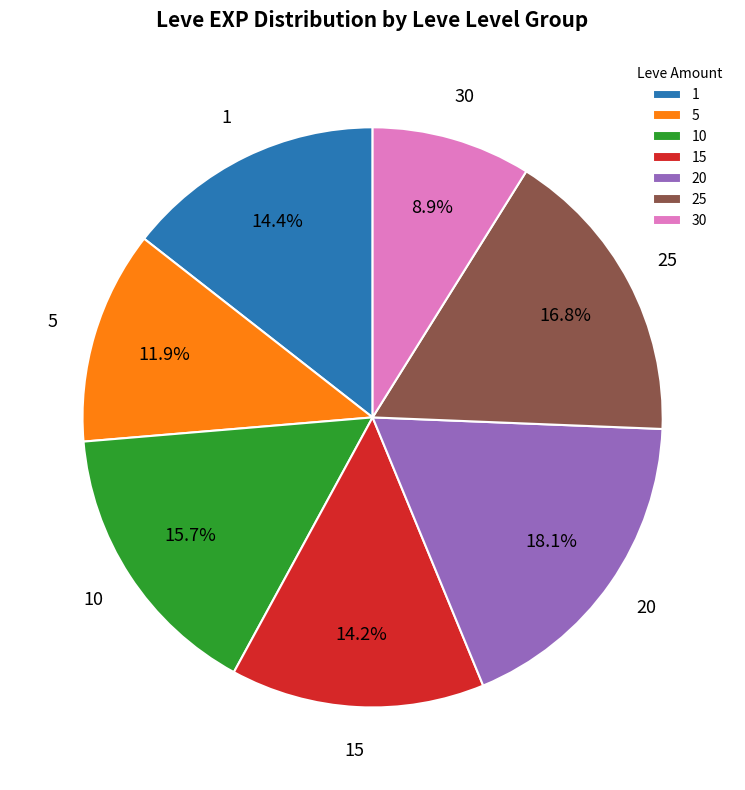

Which slice is the smallest?

30